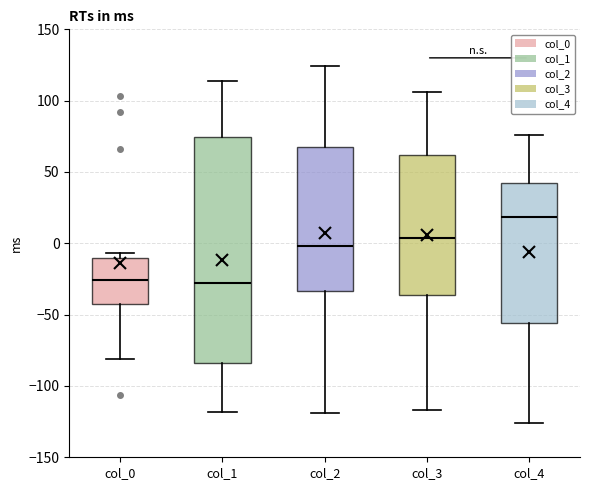

Which box's median line is the highest?

col_4